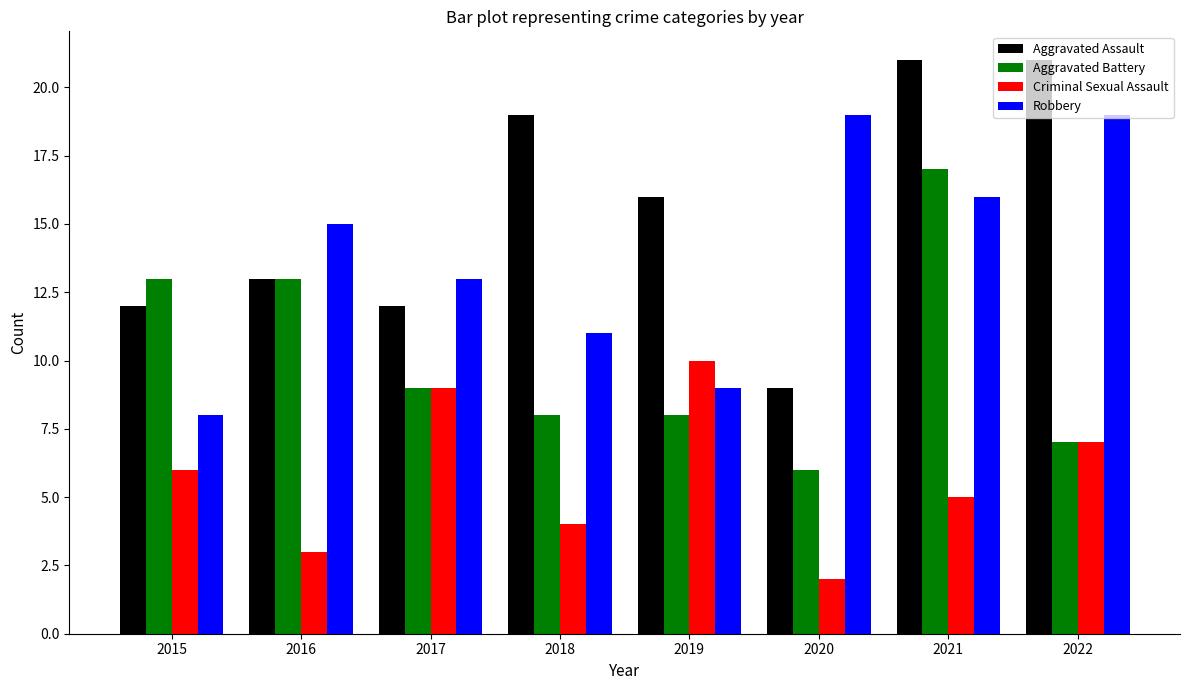

Which series has the largest total across all categories?

Aggravated Assault